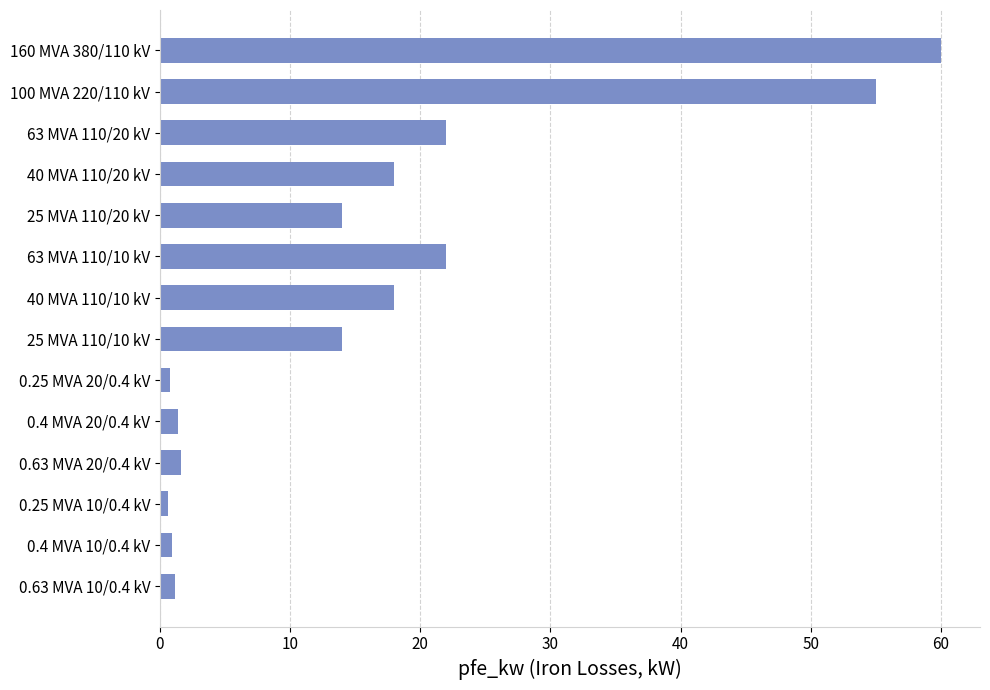

Approximately how many times larger is the value at 160 MVA 380/110 kV compared to 63 MVA 110/10 kV?

2.7